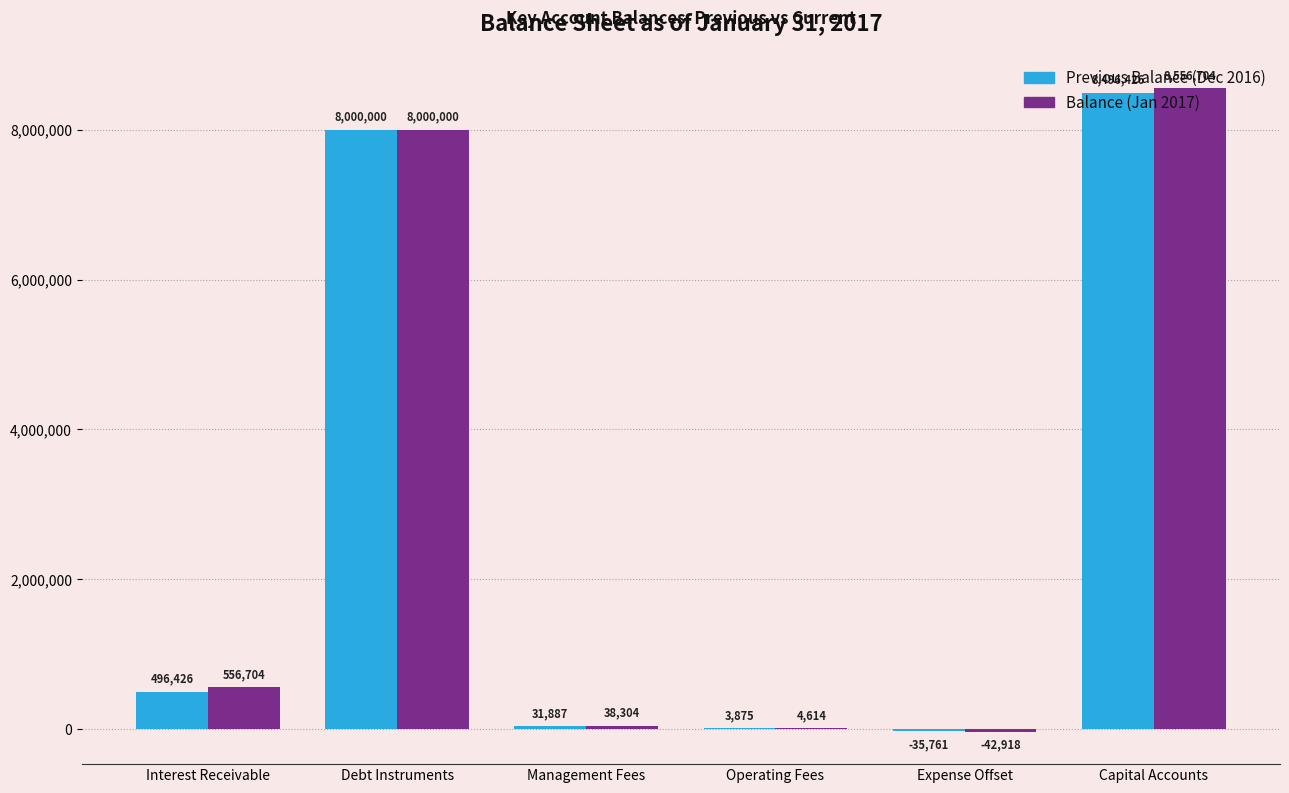

At which category is the sum across all series the highest?

Capital Accounts